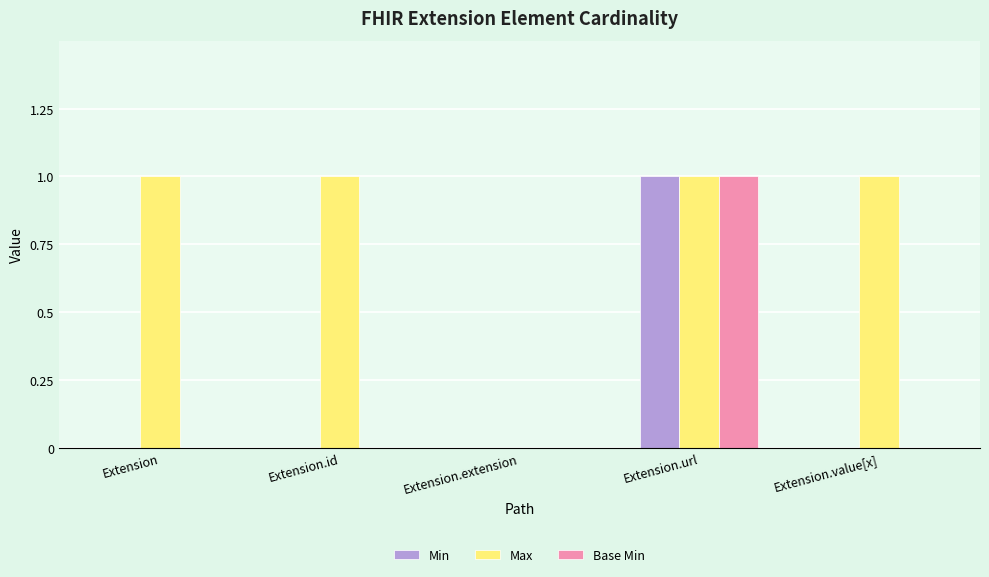

How many data points does each series have?

5